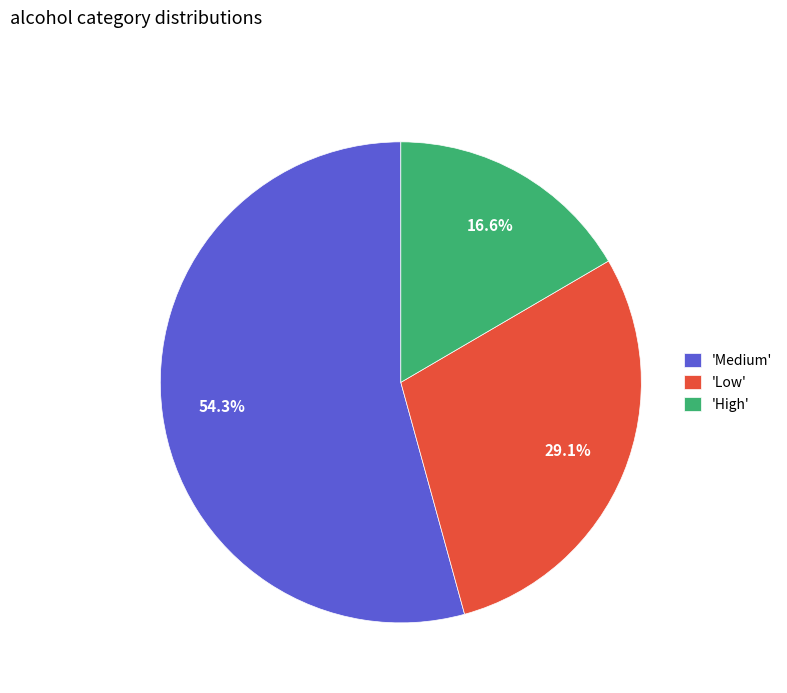

Rank the categories by value from highest to lowest.

'Medium', 'Low', 'High'